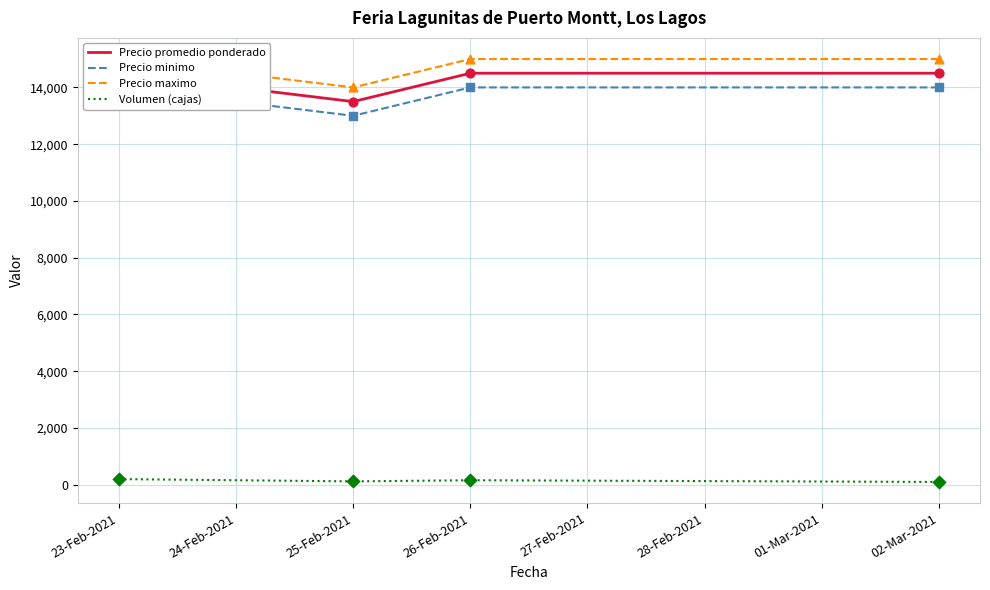

Which series reaches the maximum Y coordinate?

Precio maximo